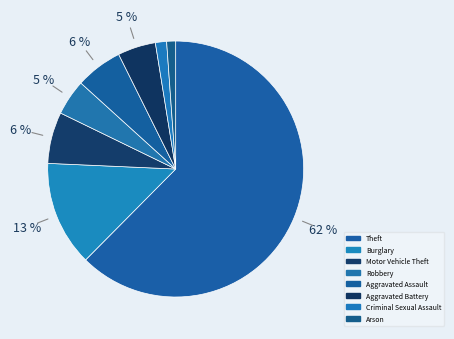

The Burglary slice represents 13% of the pie. True or false?

True